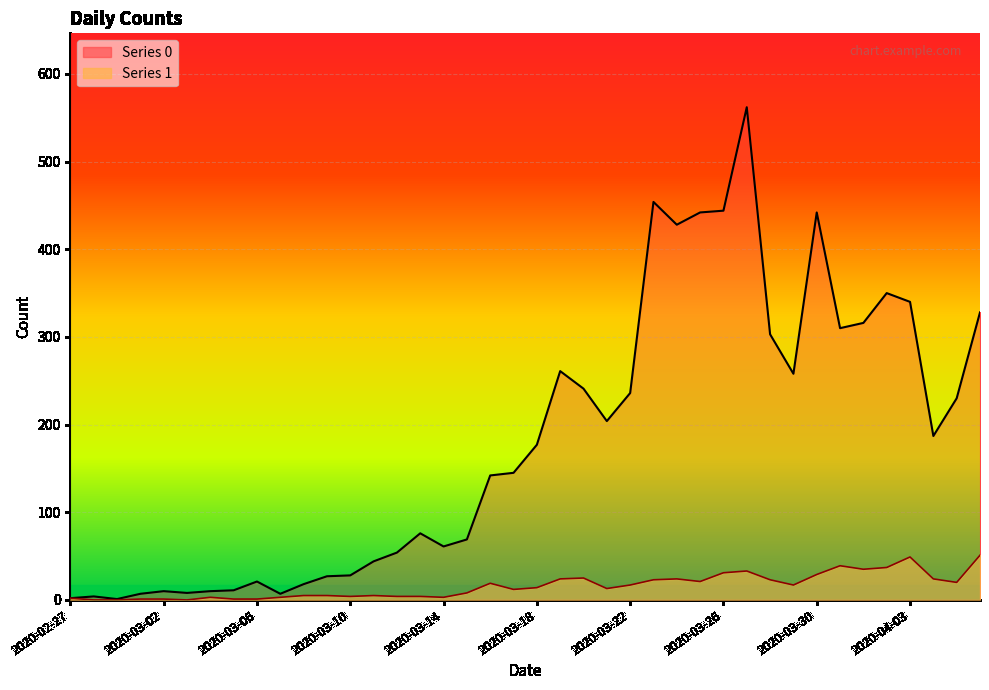

Which category has the highest value in the 0 series?

2020-03-27